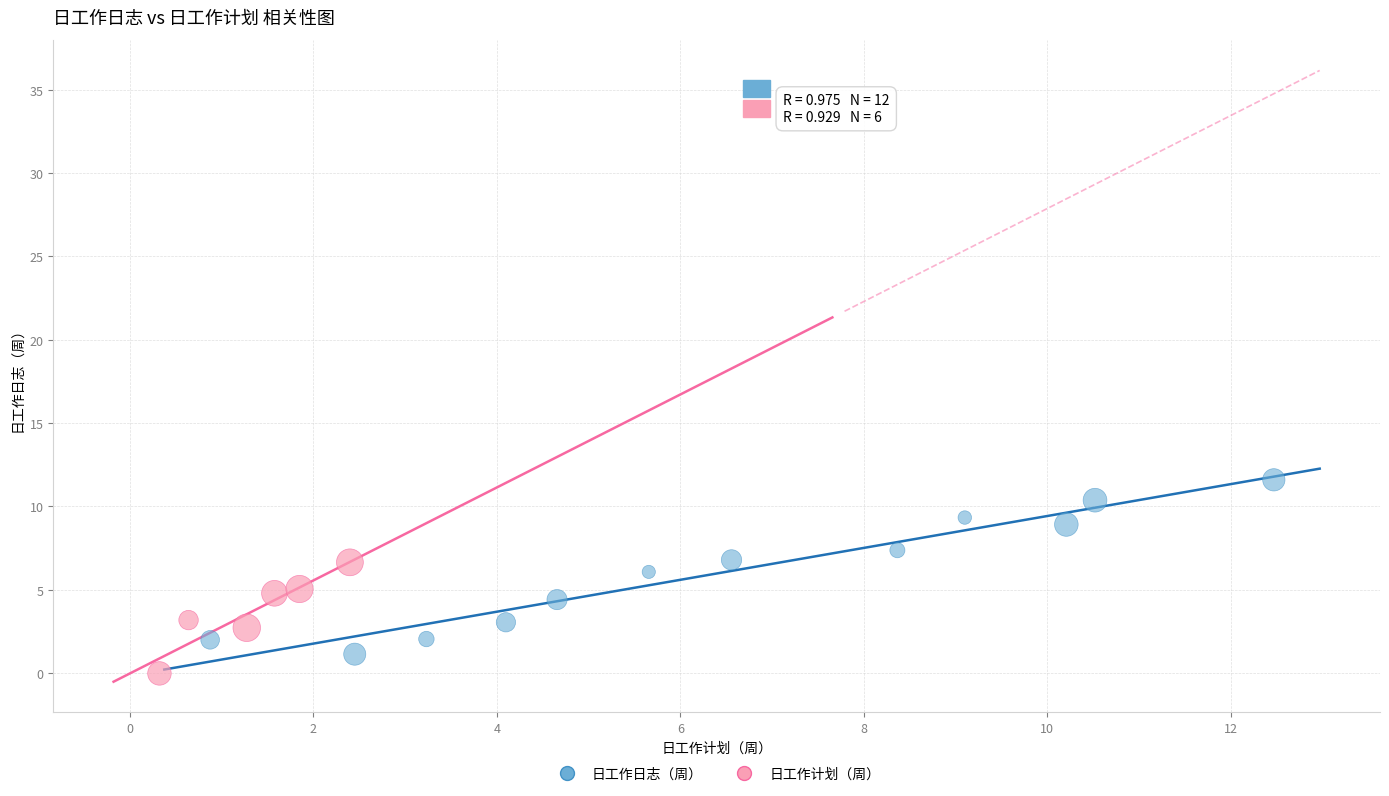

Which series has the widest spread of Y values?

日工作日志（周）